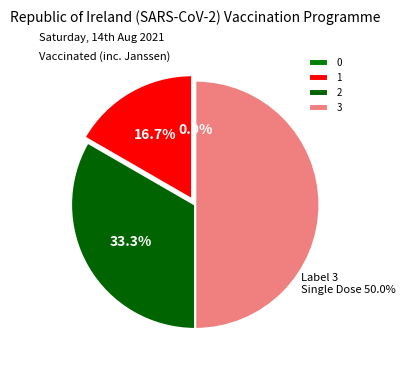

Which slice is the largest?

3